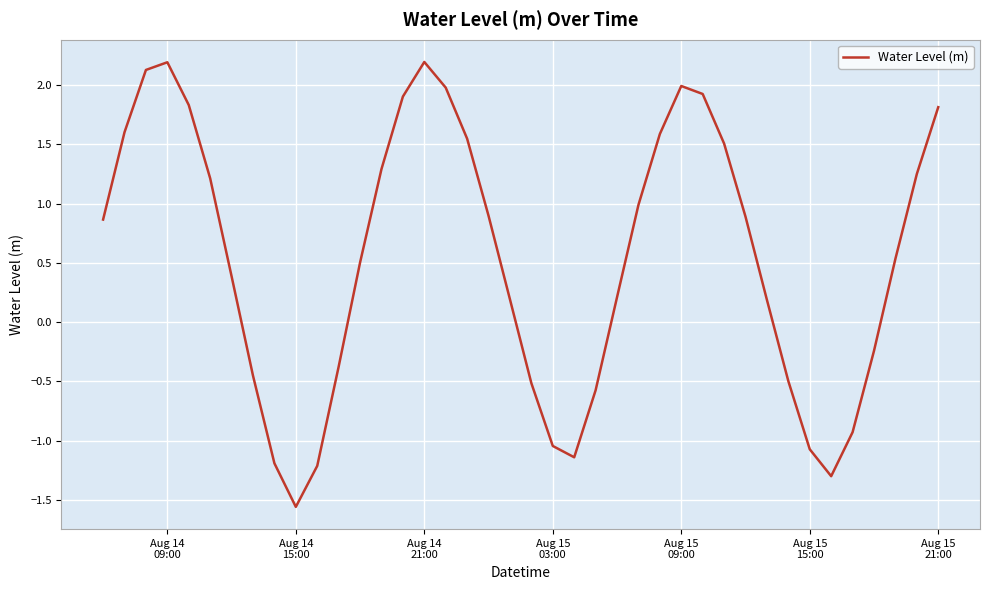

What is the greatest value displayed?

2.2